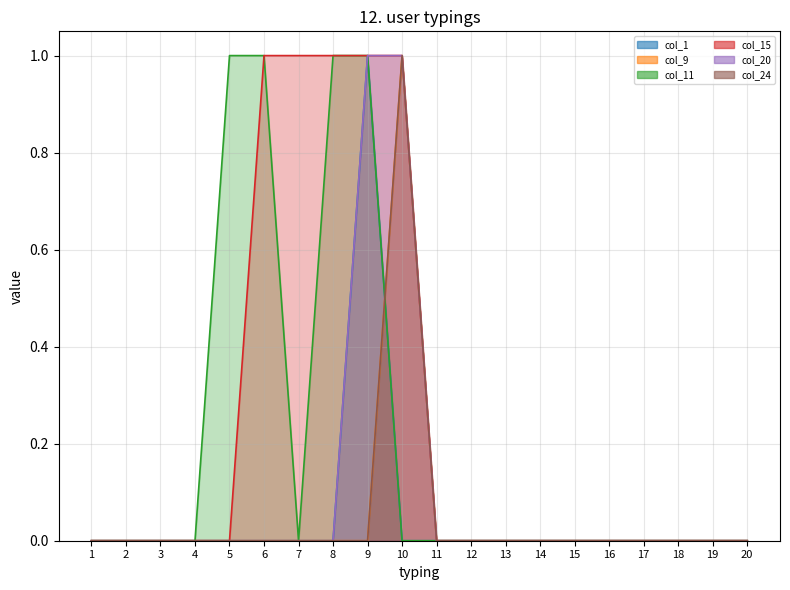

Is it true that col_11 equals 0 at 20?

True